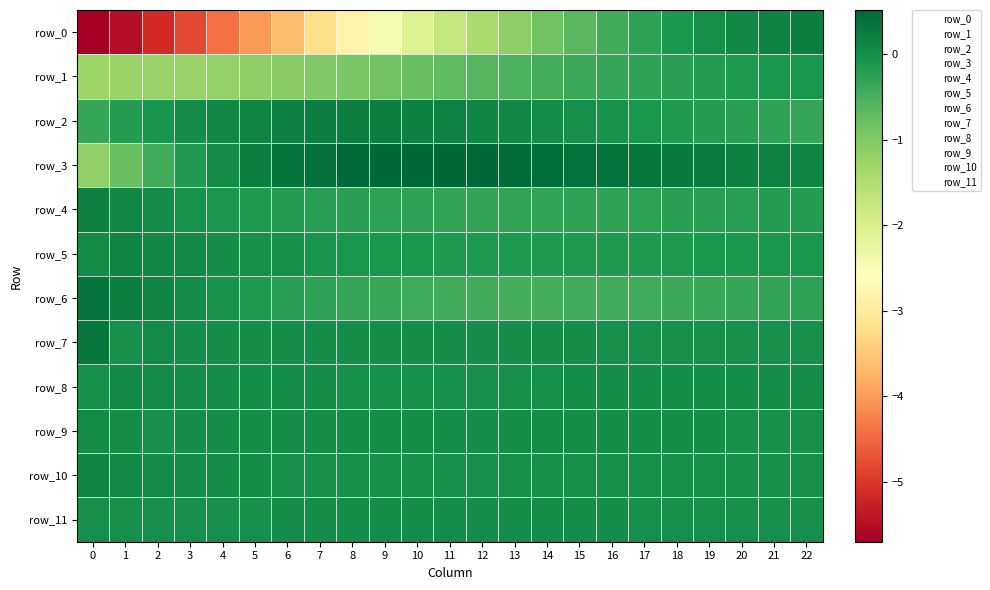

List the series in order of their peak value, highest first.

row_3, row_6, row_7, row_2, row_0, row_4, row_5, row_10, row_8, row_9, row_11, row_1